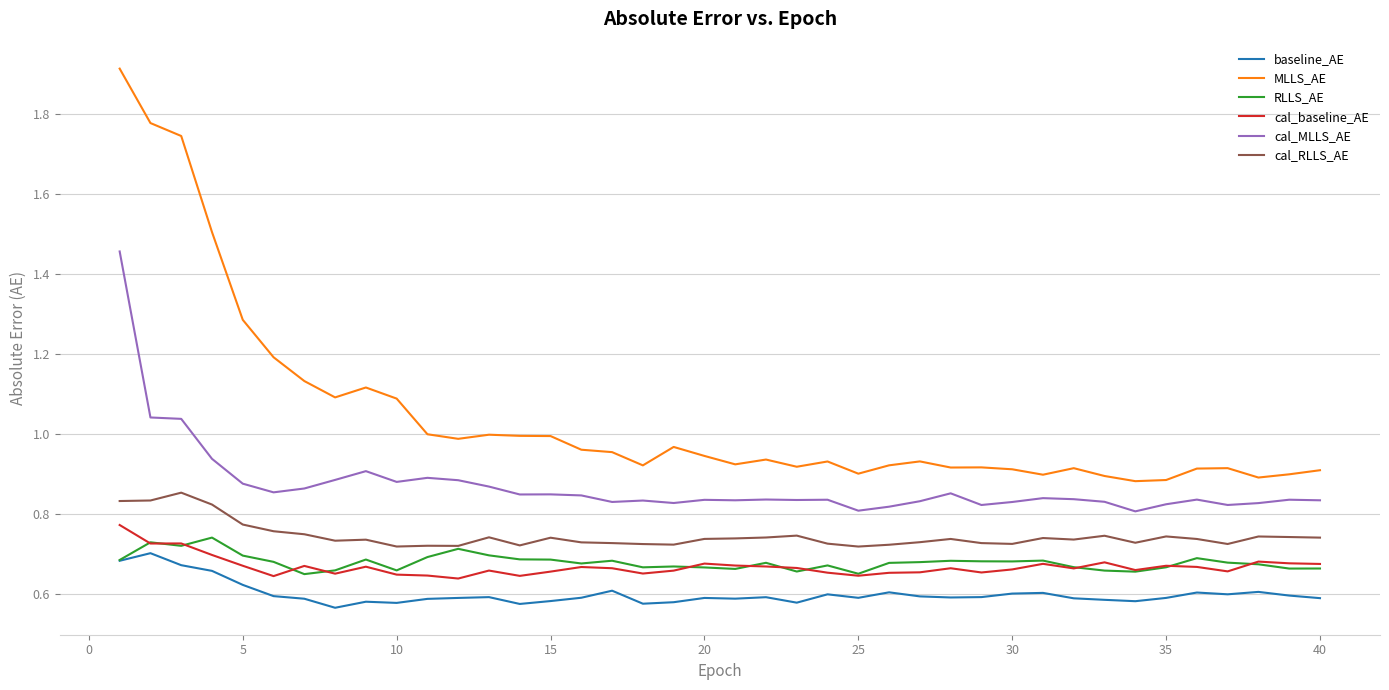

True or false: MLLS_AE and baseline_AE cross at least once.

False